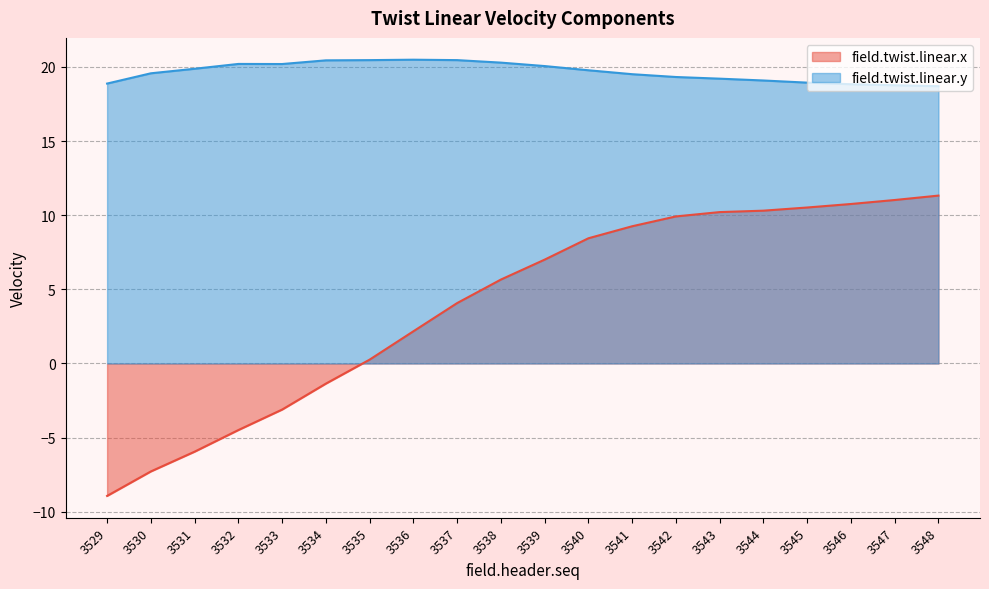

What is the maximum value shown in the chart?

20.5